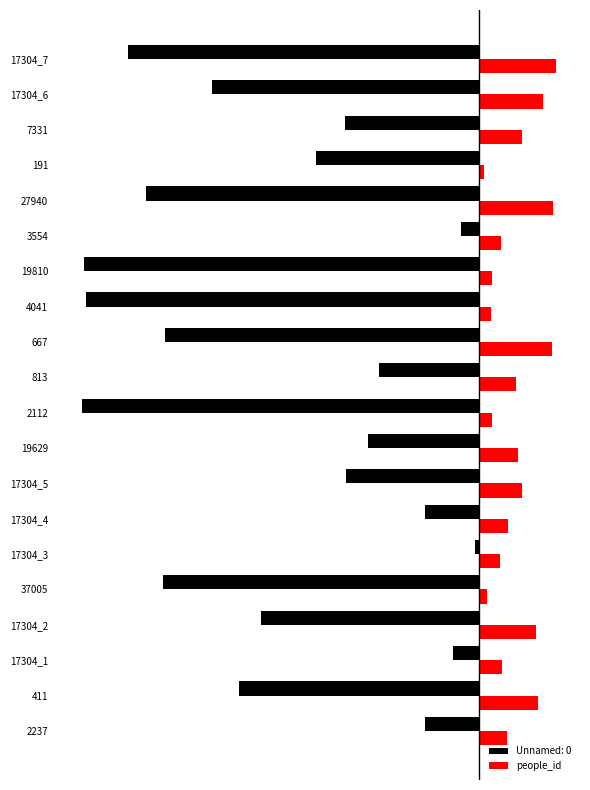

What are all the series names shown in the legend?

Unnamed: 0, people_id